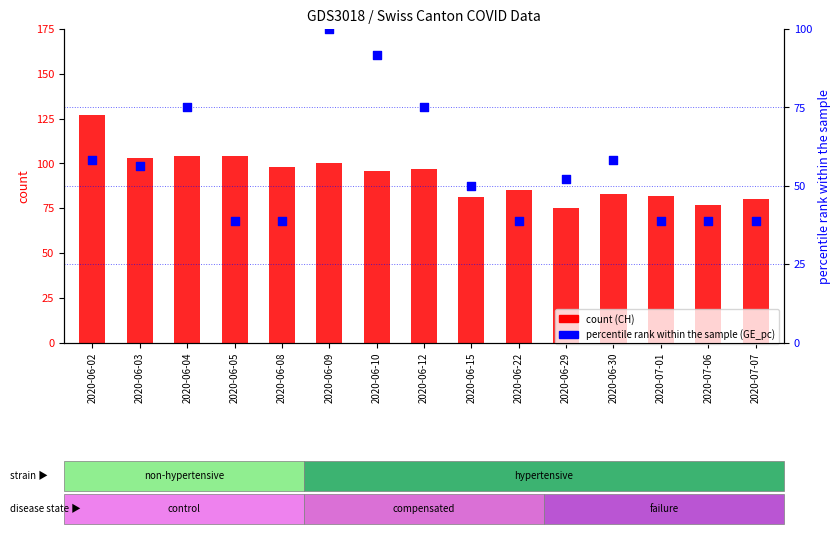

Which series contains the lowest Y value?

GE_pc (percentile rank)